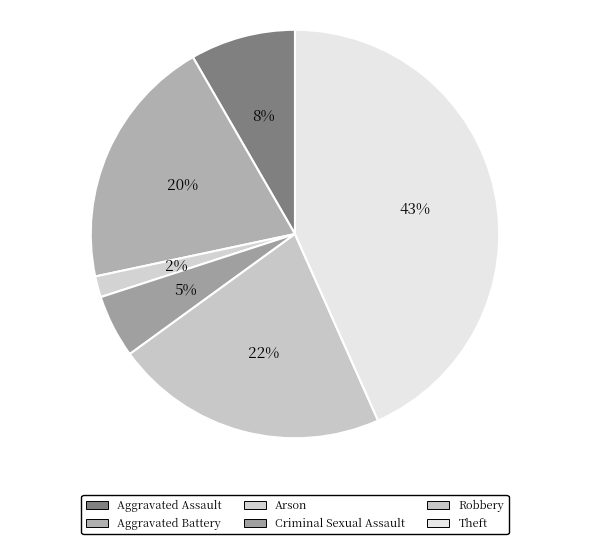

How many slices are in this pie chart?

6